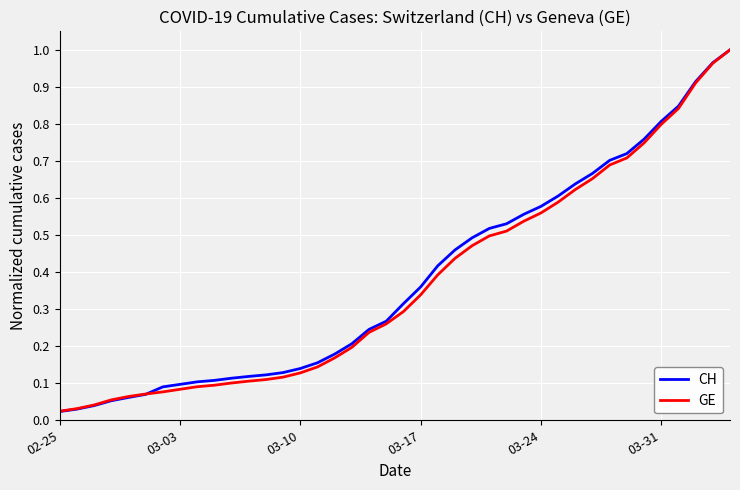

Which series has the largest range (max minus min)?

CH